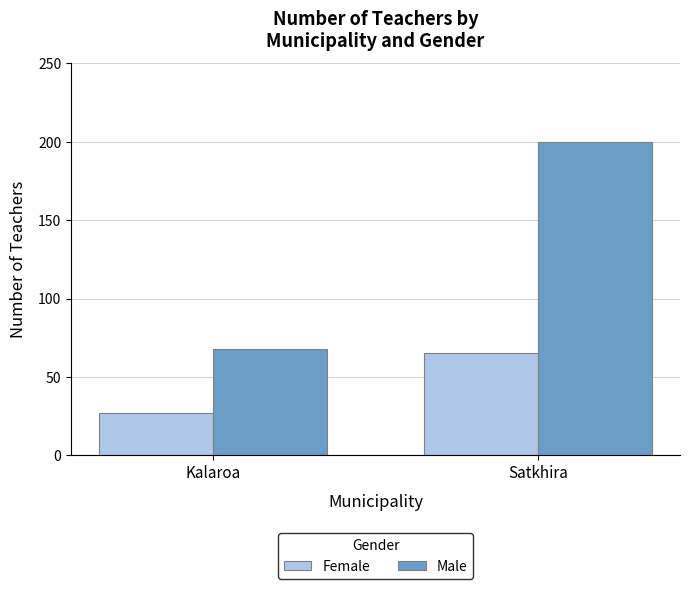

What is the greatest value displayed?

200